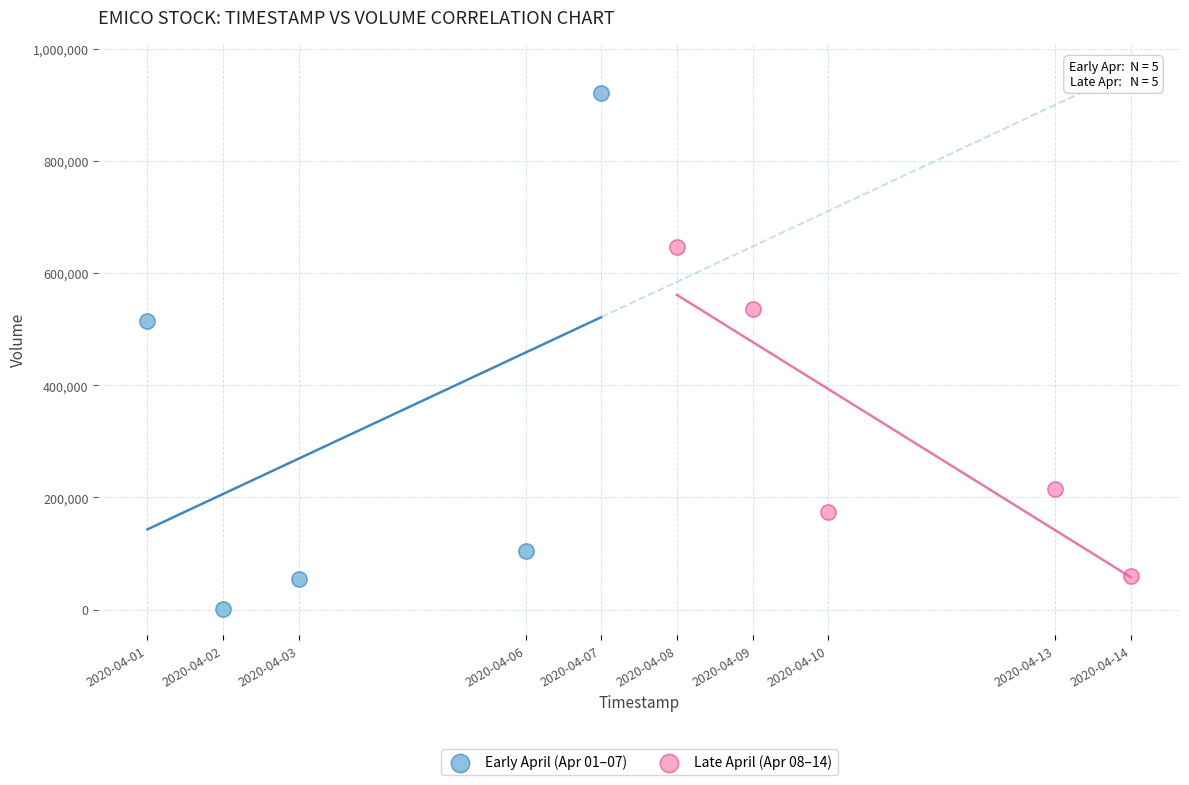

Which series reaches the minimum Y coordinate?

Early April (Apr 01–07)